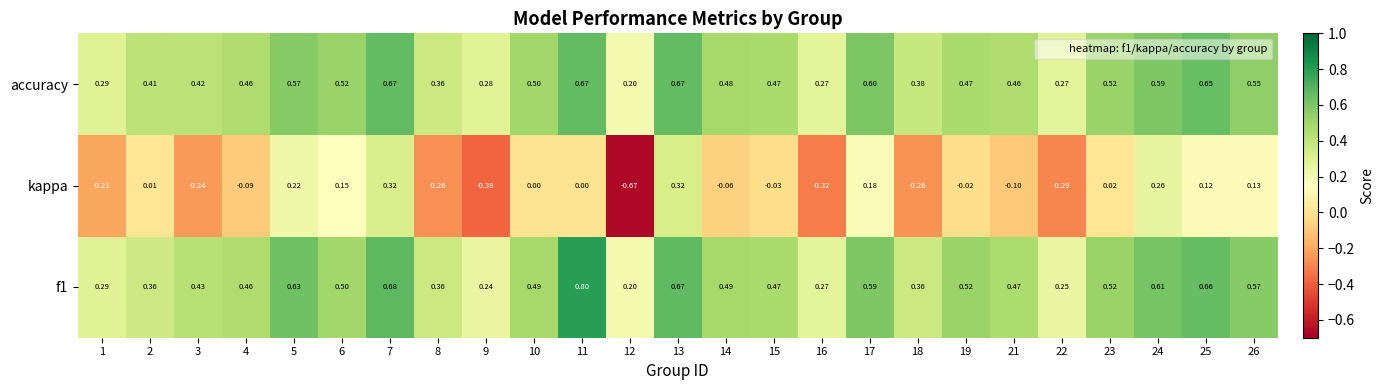

Is the value of f1 at 12 greater than the value of kappa at 22?

Yes